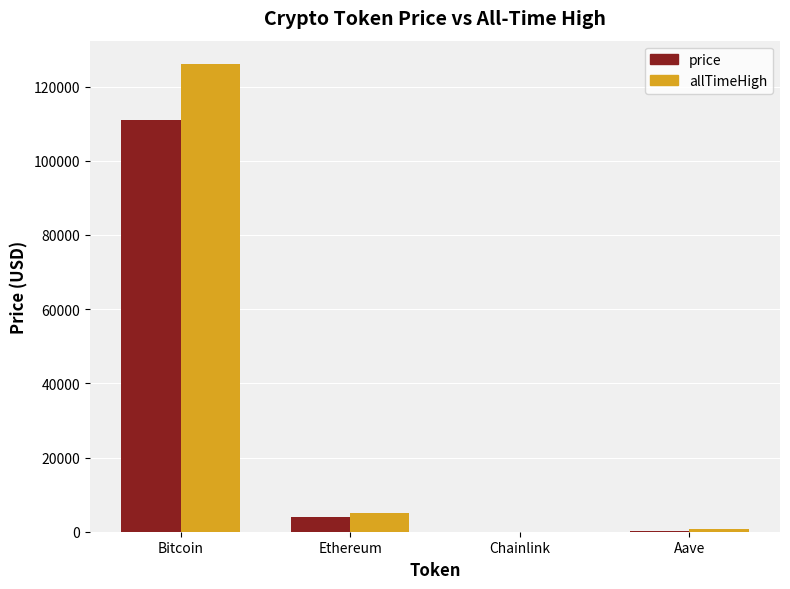

What are all the series names shown in the legend?

price, allTimeHigh